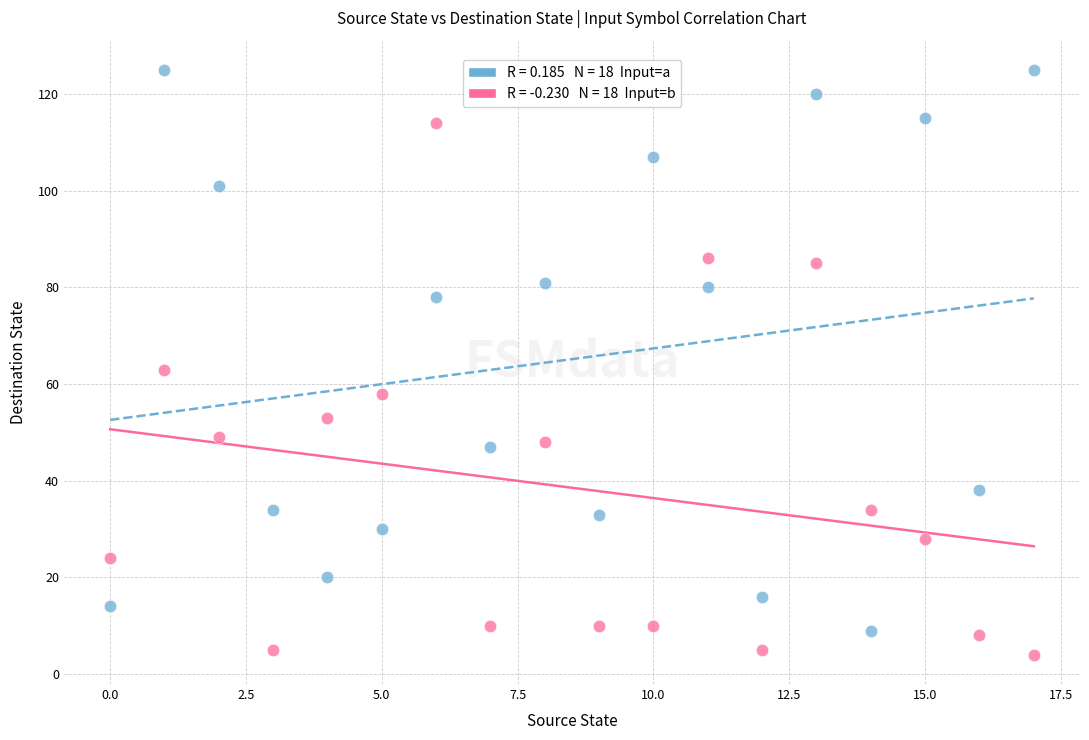

Across all data points, what is the range of Y values (max minus min)?

121